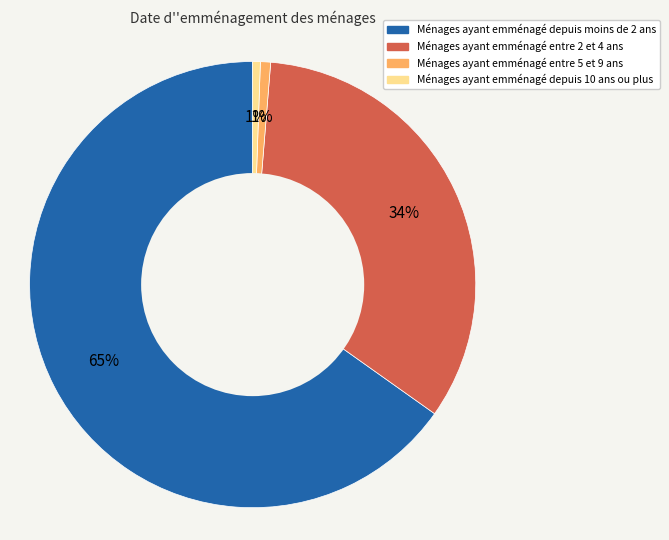

Is there any slice that represents more than half of the pie?

Yes